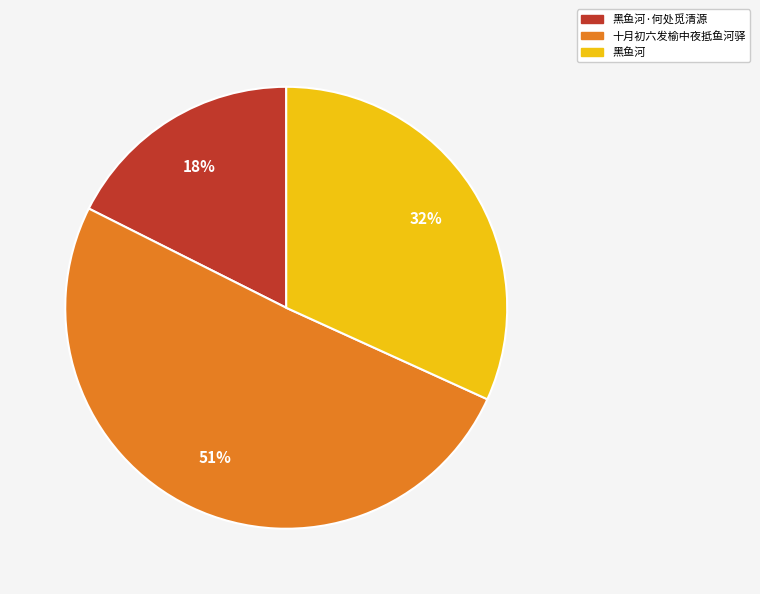

Which slice is the smallest?

黑鱼河·何处觅清源